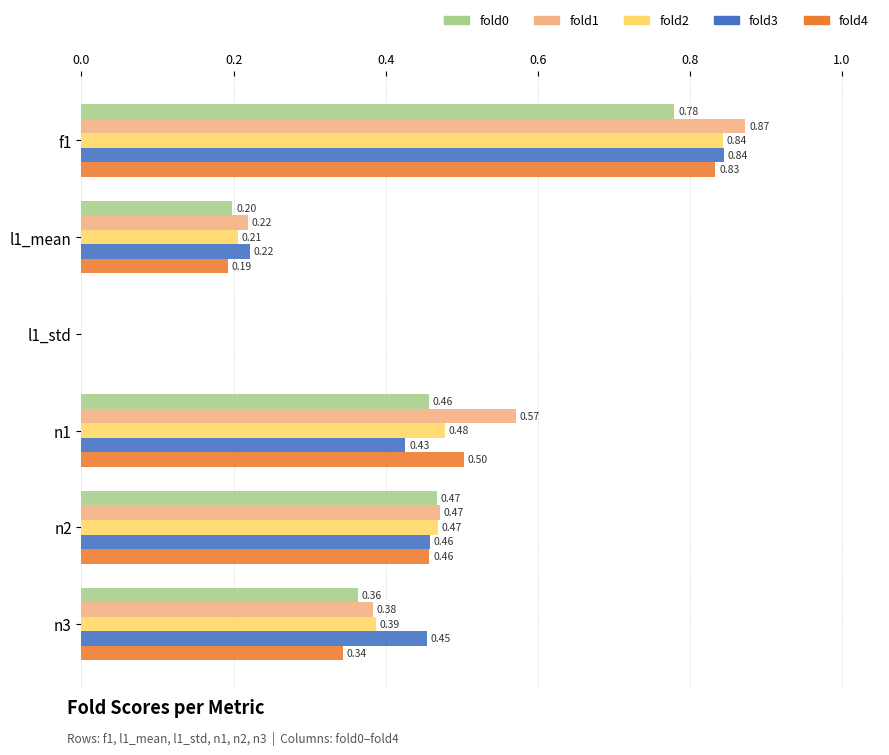

What is the sum of all fold1 values?

2.5